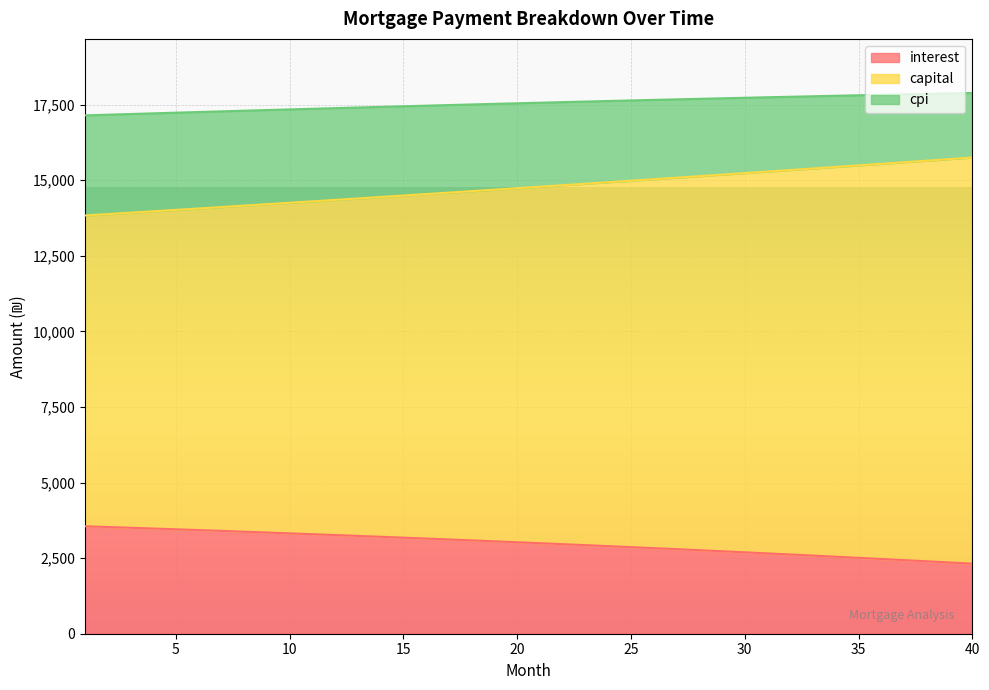

The interest series shows 1283.4 at 20. True or false?

False